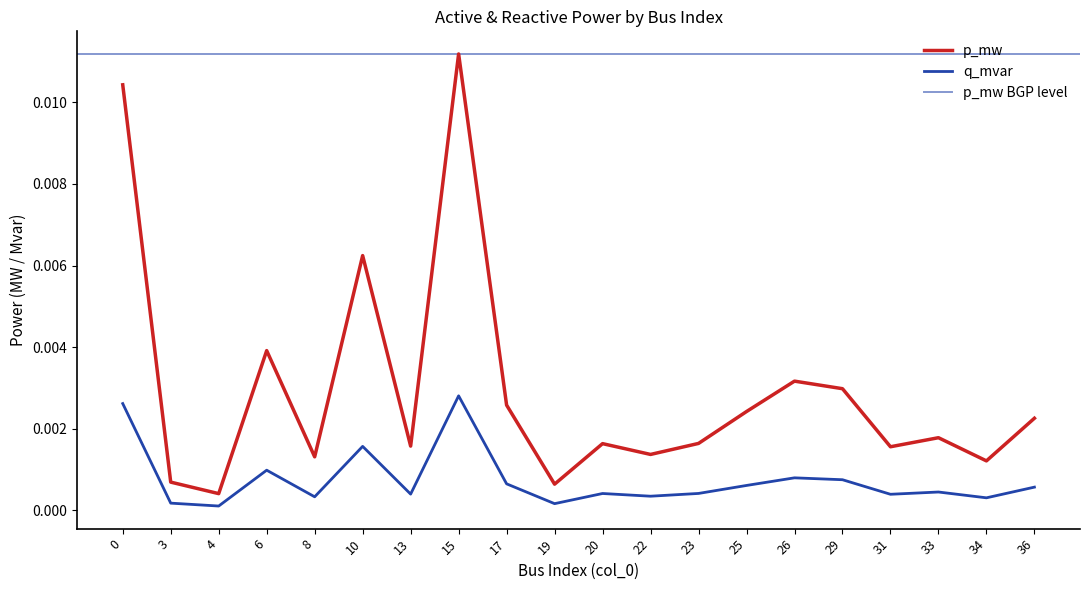

What are all the series names shown in the legend?

p_mw, q_mvar